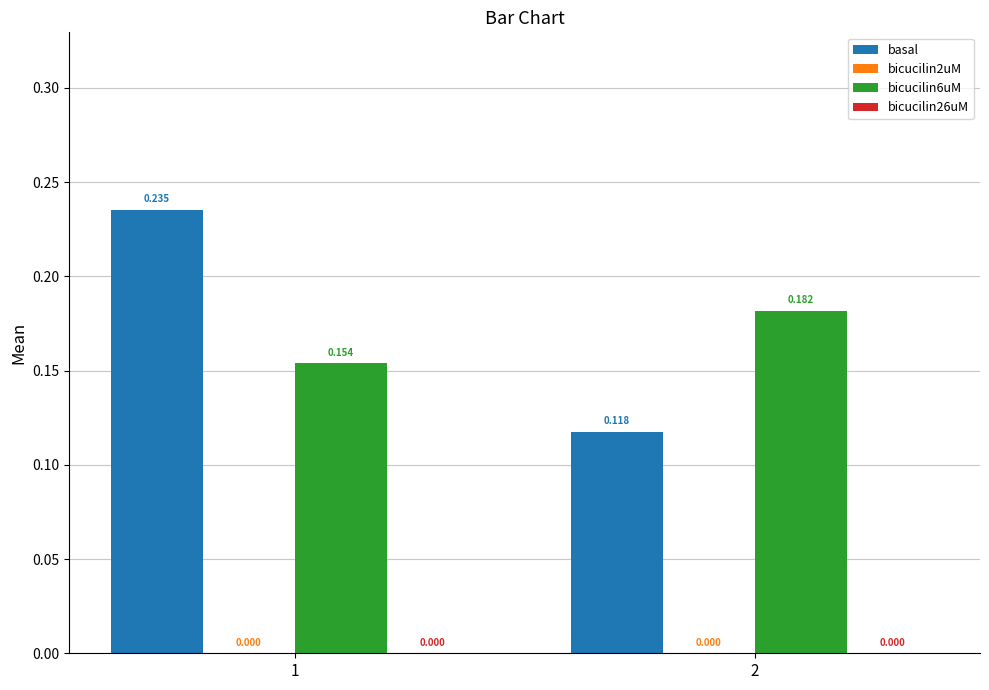

Which series has the widest spread of values?

basal